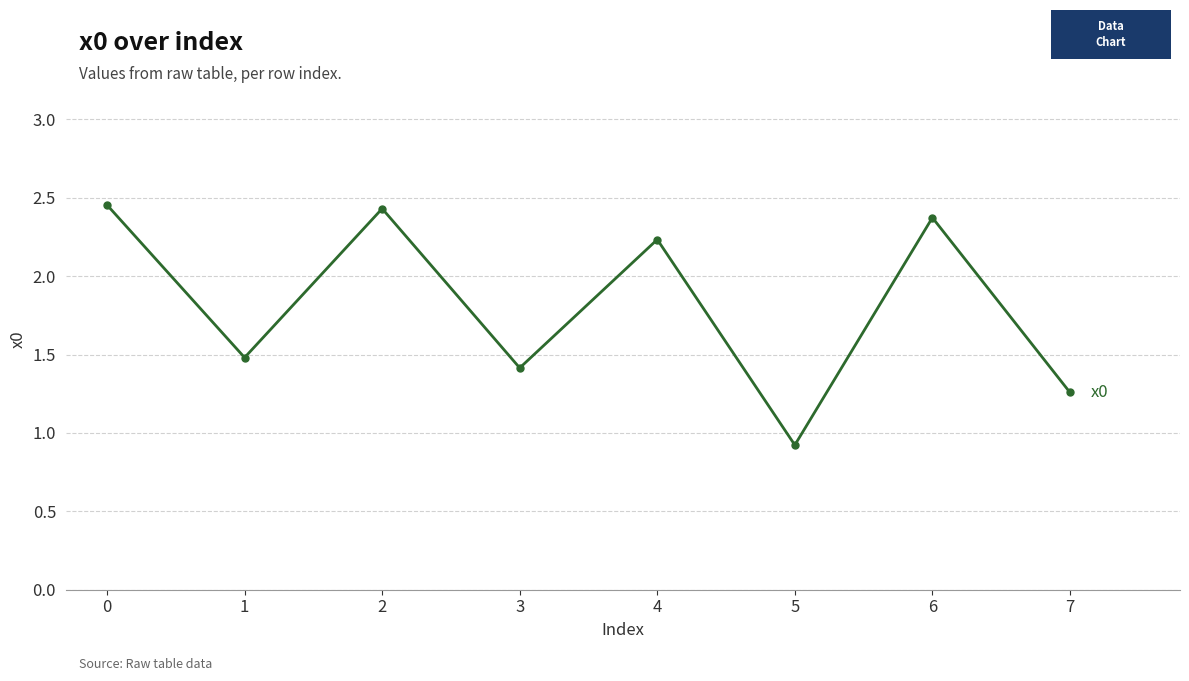

What is the change in value from 3 to 6?

+1.0